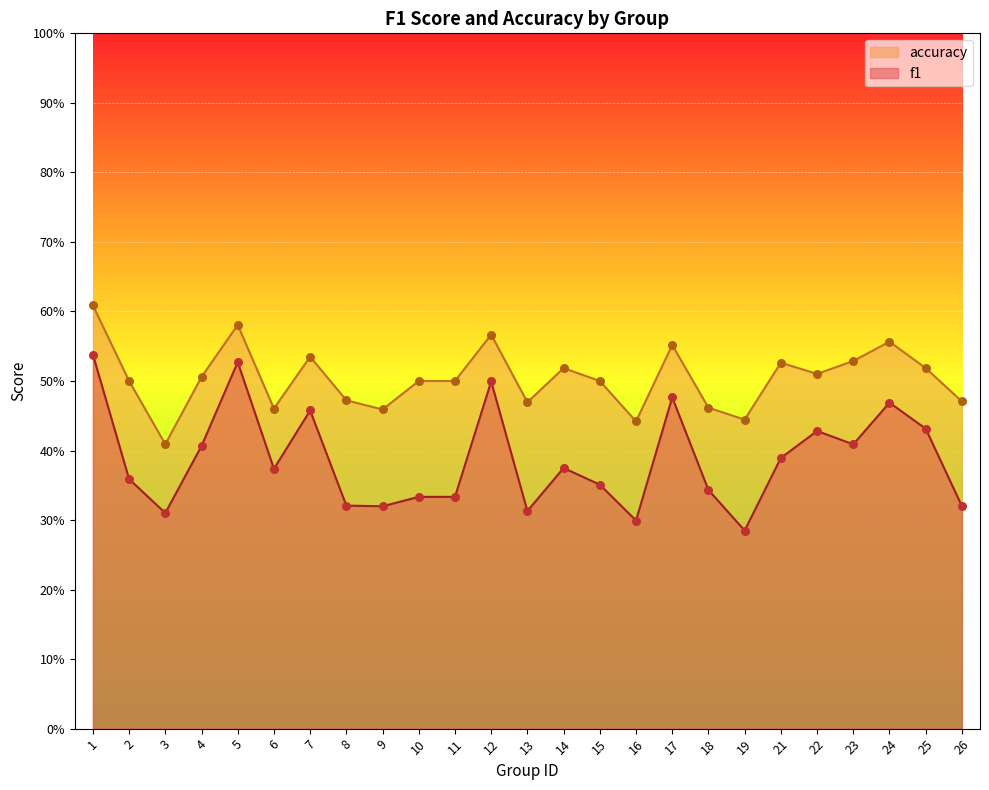

Which series has the widest spread of Y values?

f1